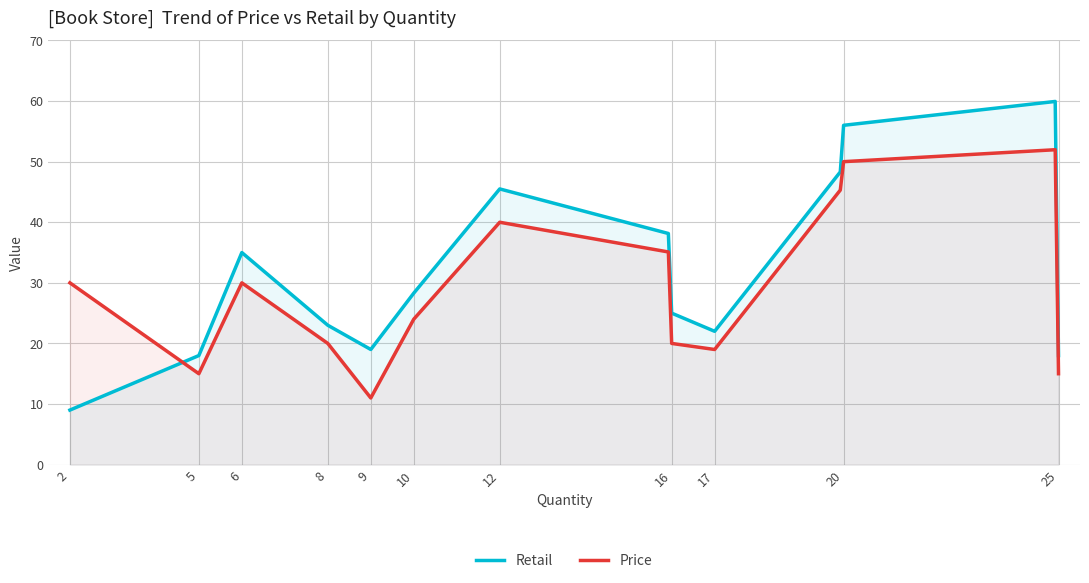

Which series has the largest range (max minus min)?

Retail